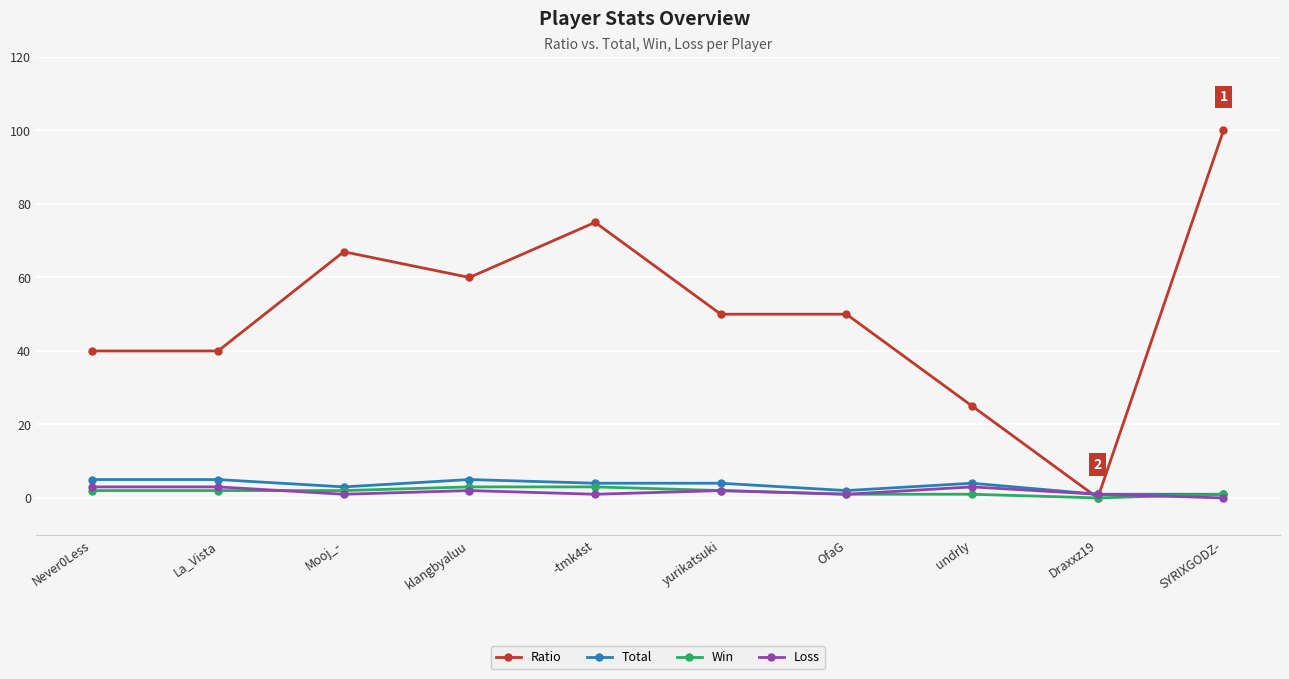

True or false: Loss and Win intersect in this chart.

True